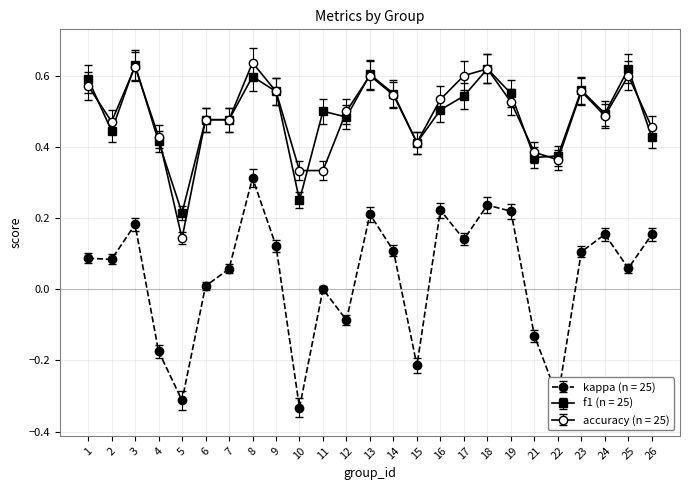

How many lines are shown in the chart?

3